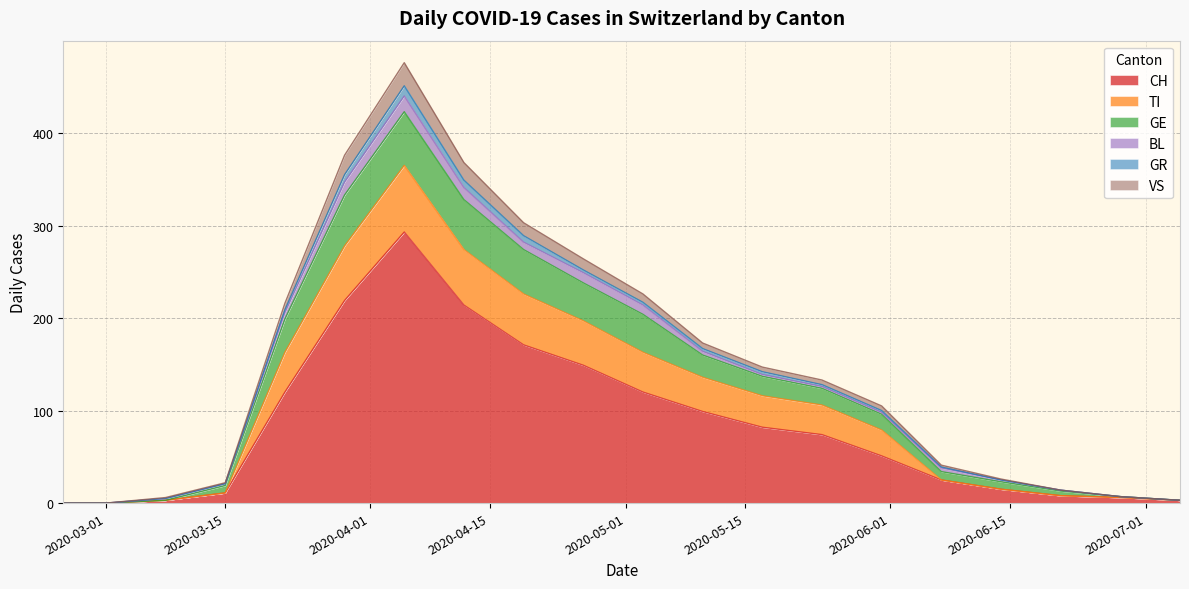

What is the highest value of the CH series?

293